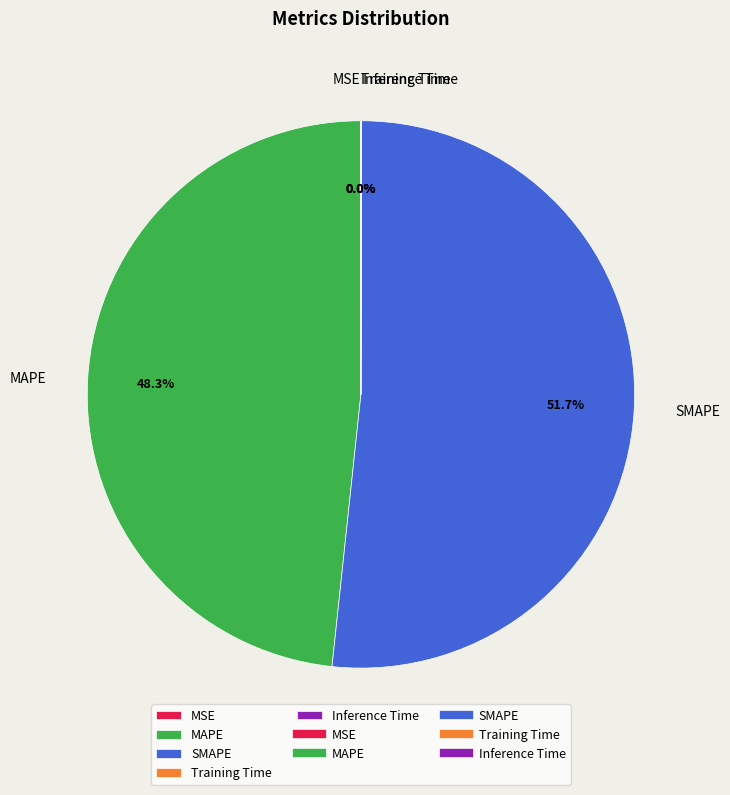

What is the largest slice in the pie chart?

SMAPE